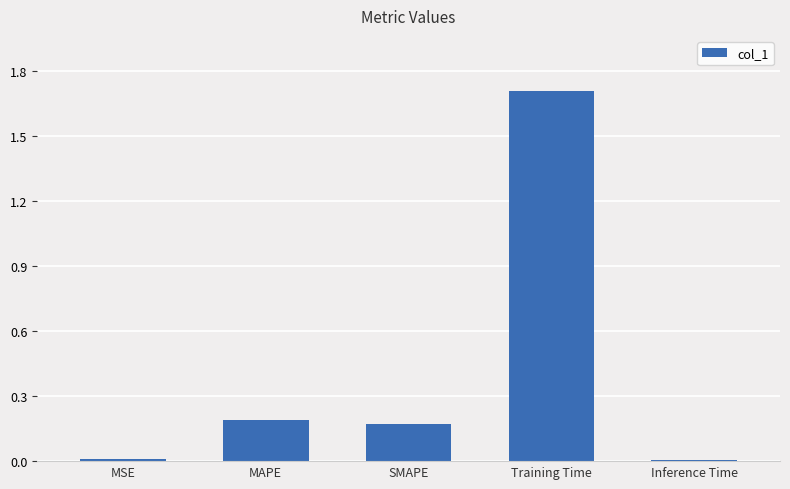

Count the number of data series in this chart.

1